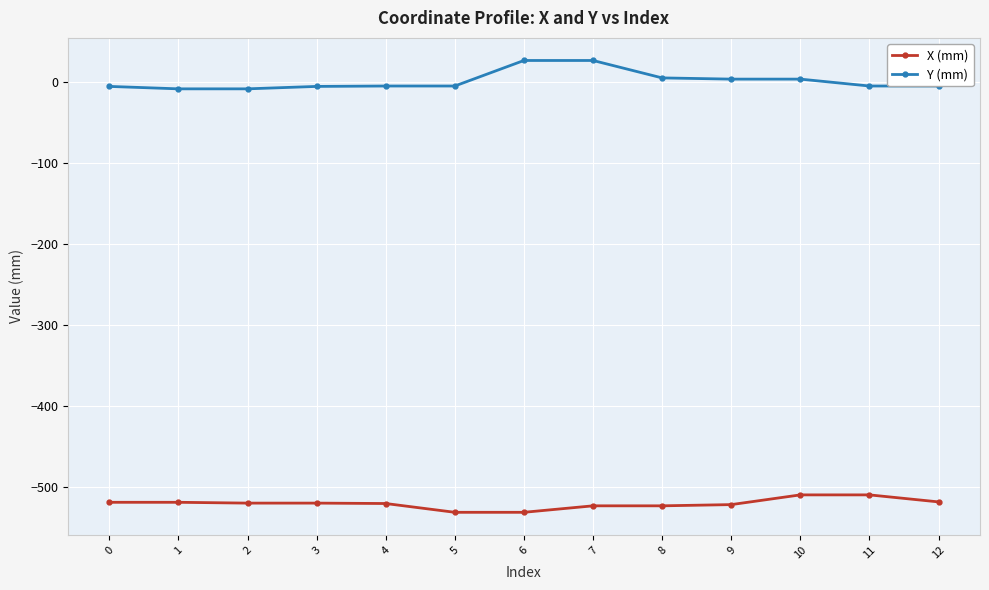

What is the average value of the Y (mm) series?

0.8